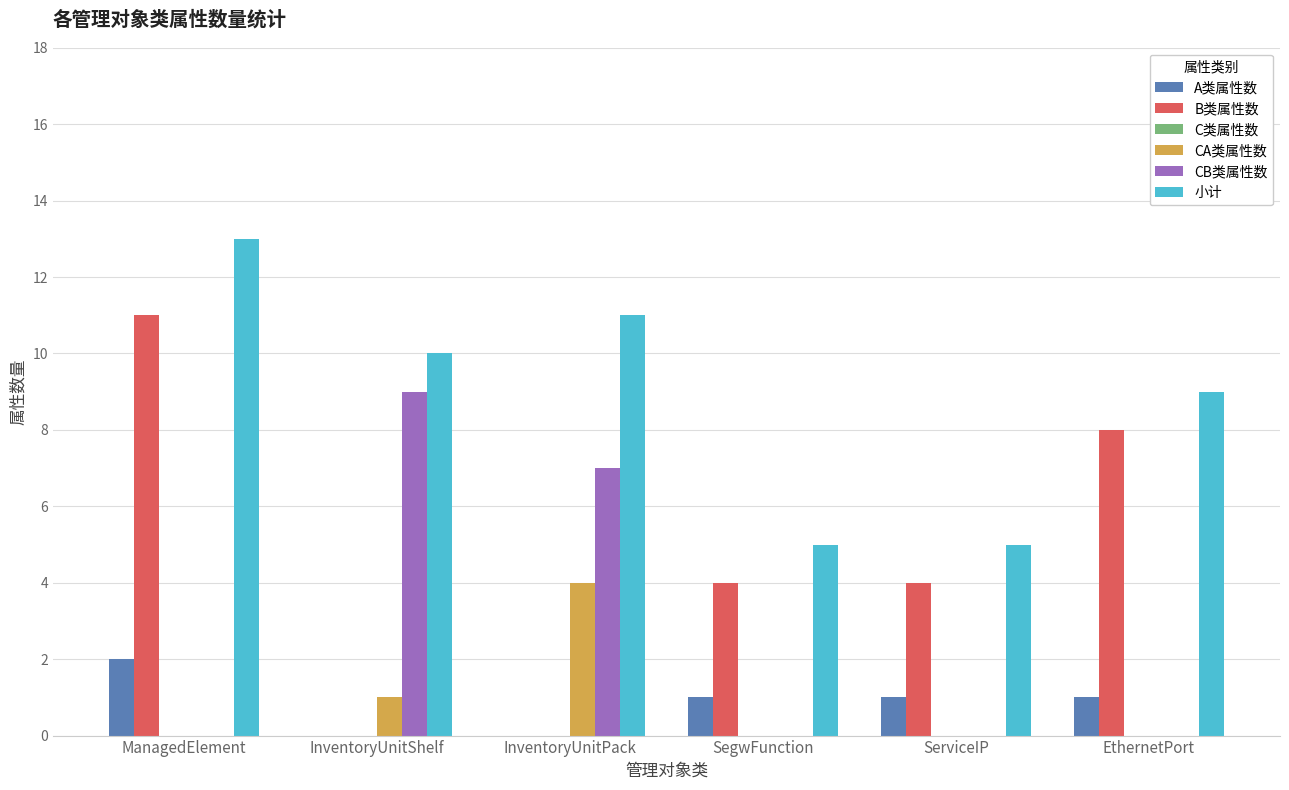

Reading left to right, transcribe all the data shown in this chart.

A类属性数: ManagedElement=2	InventoryUnitShelf=0	InventoryUnitPack=0	SegwFunction=1	ServiceIP=1	EthernetPort=1
B类属性数: ManagedElement=11	InventoryUnitShelf=0	InventoryUnitPack=0	SegwFunction=4	ServiceIP=4	EthernetPort=8
CA类属性数: ManagedElement=0	InventoryUnitShelf=1	InventoryUnitPack=4	SegwFunction=0	ServiceIP=0	EthernetPort=0
CB类属性数: ManagedElement=0	InventoryUnitShelf=9	InventoryUnitPack=7	SegwFunction=0	ServiceIP=0	EthernetPort=0
小计: ManagedElement=13	InventoryUnitShelf=10	InventoryUnitPack=11	SegwFunction=5	ServiceIP=5	EthernetPort=9